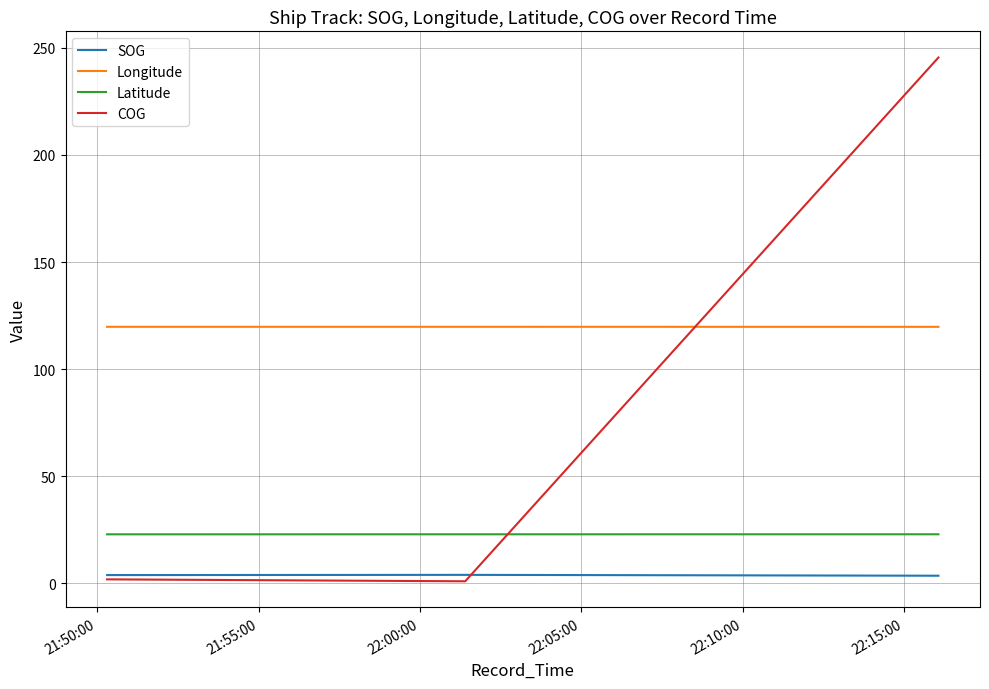

Does the chart have visible grid lines?

Yes